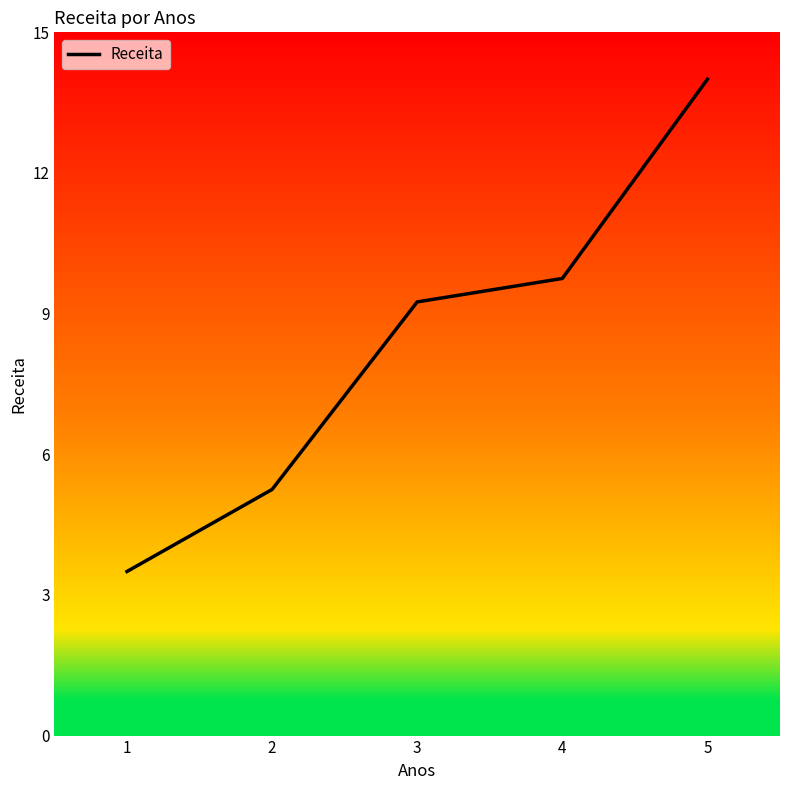

True or false: the data shows 5.2 at 2.

True